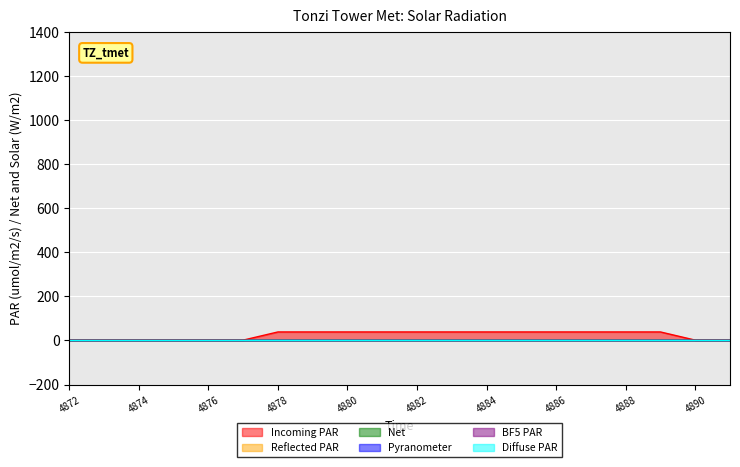

At which category does the chart reach its peak across all series?

4878